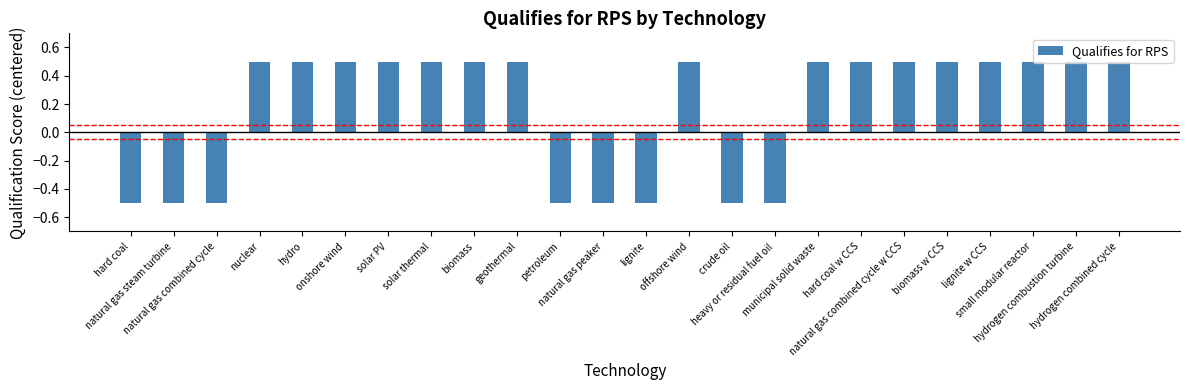

Reading right to left, what are all the values shown in this chart?

0.5	0.5	0.5	0.5	0.5	0.5	0.5	0.5	-0.5	-0.5	0.5	-0.5	-0.5	-0.5	0.5	0.5	0.5	0.5	0.5	0.5	0.5	-0.5	-0.5	-0.5